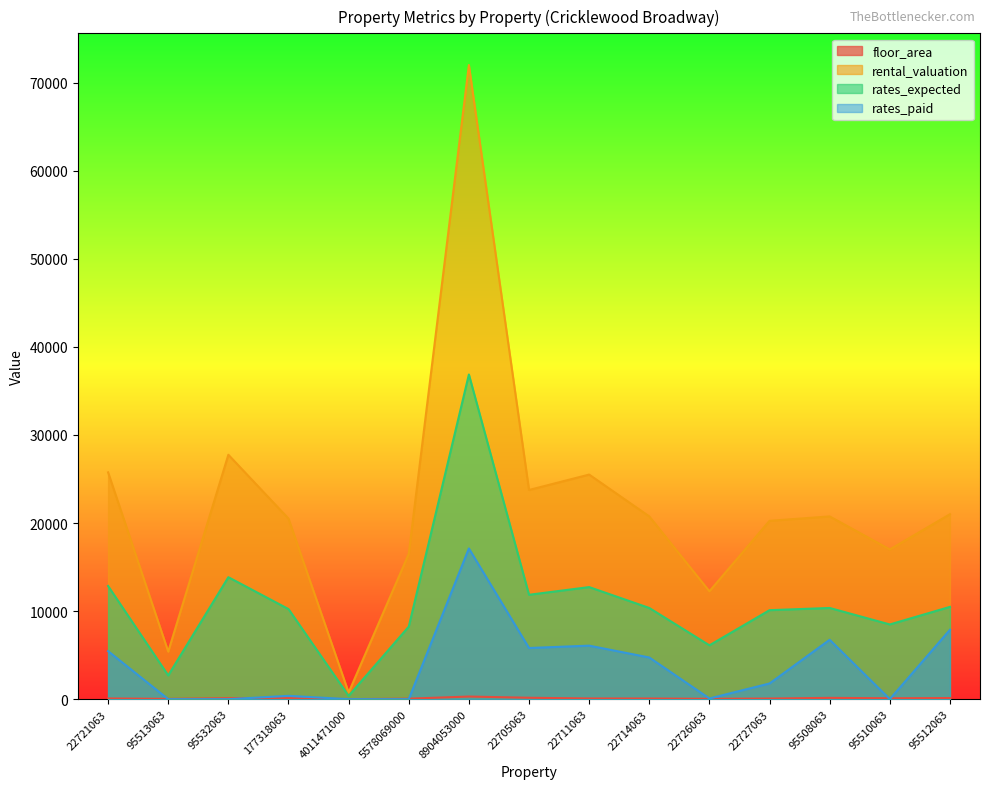

Where does the rates_expected series first go above 10354?

22721063